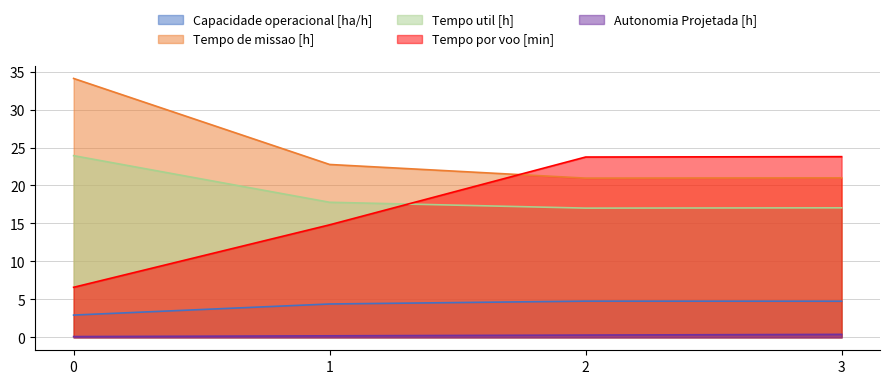

Reading left to right, list all the values displayed in this chart.

Capacidade operacional [ha/h]: 0=2.9	1=4.4	2=4.8	3=4.8
Tempo de missao [h]: 0=34.1	1=22.8	2=21.0	3=21.0
Tempo util [h]: 0=23.9	1=17.8	2=17.0	3=17.1
Tempo por voo [min]: 0=6.6	1=14.8	2=23.8	3=23.8
Autonomia Projetada [h]: 0=0.1	1=0.2	2=0.3	3=0.4